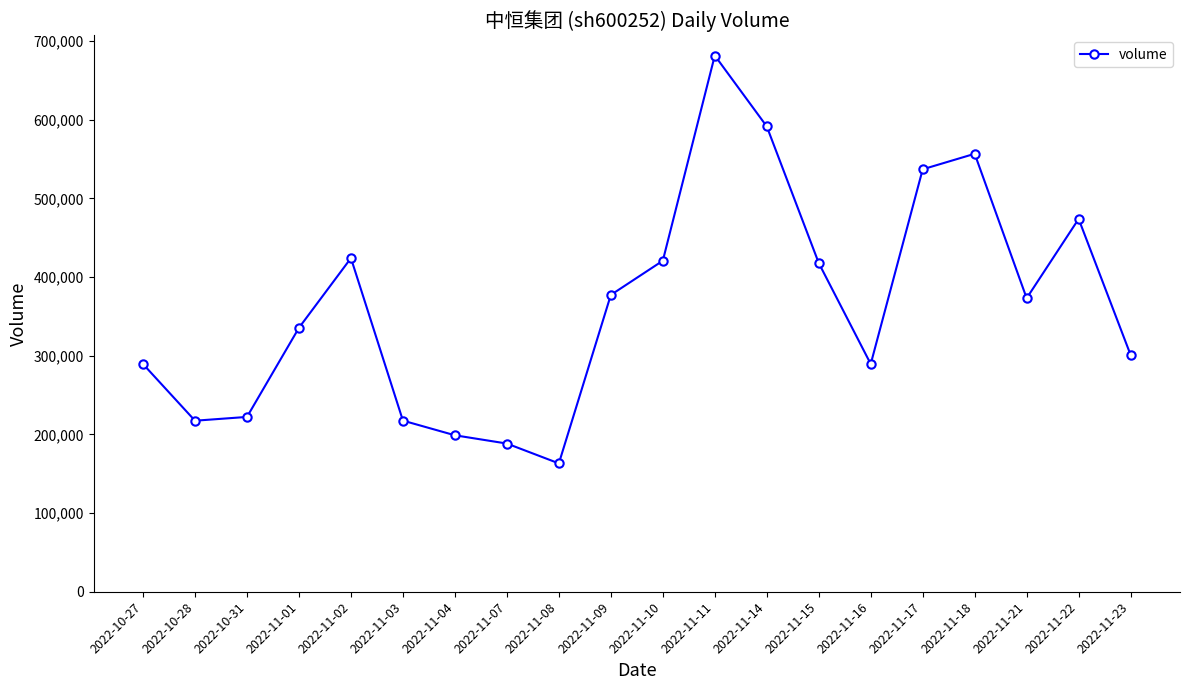

Is it true that the value at 2022-11-16 is 404533?

False